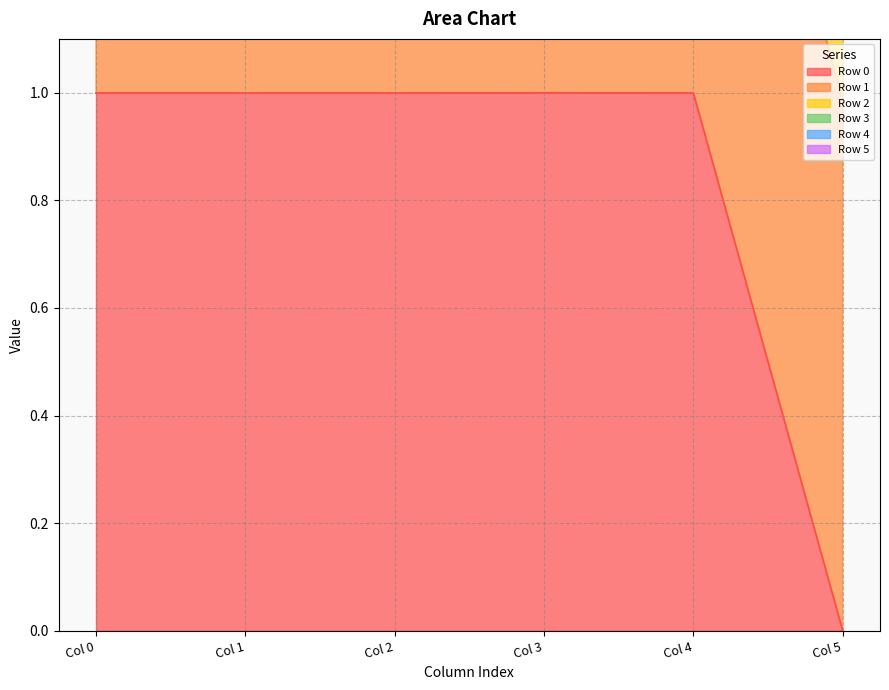

What is the value of the Row 4 point at the 6th from the left?

3.9